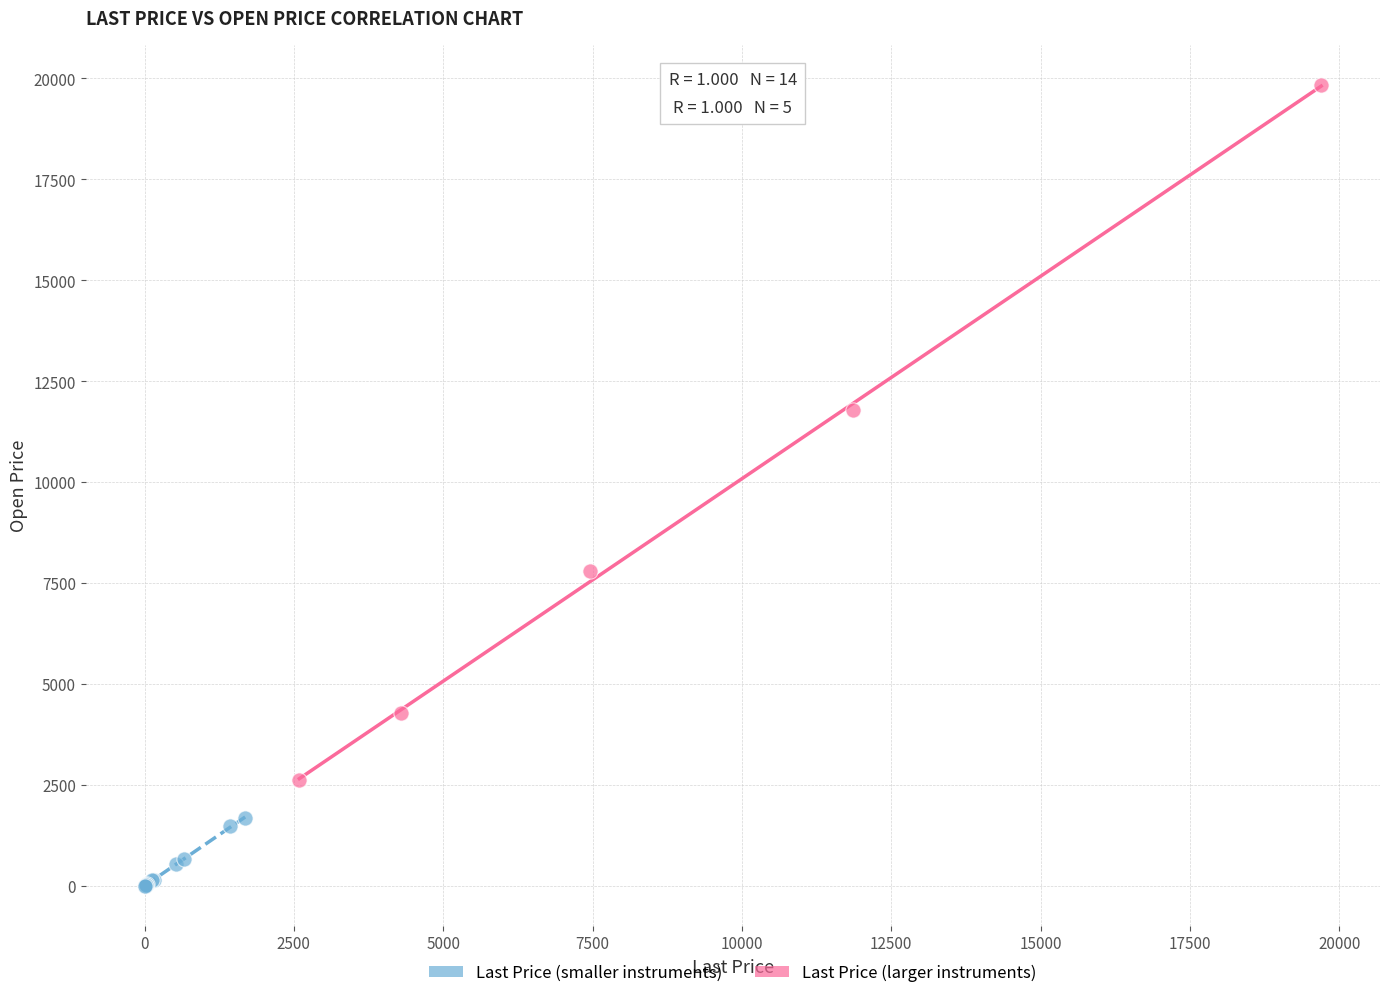

Which series reaches the maximum Y coordinate?

Last Price (larger instruments)